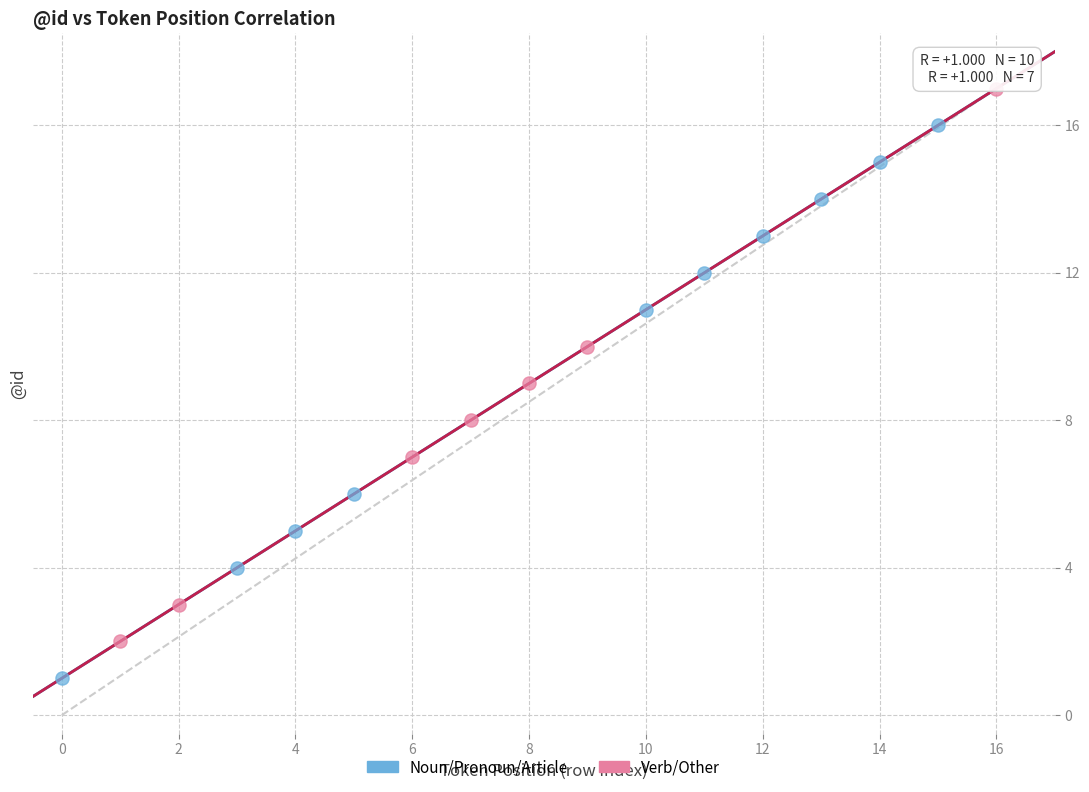

Which series contains the highest Y value?

Verb/Other